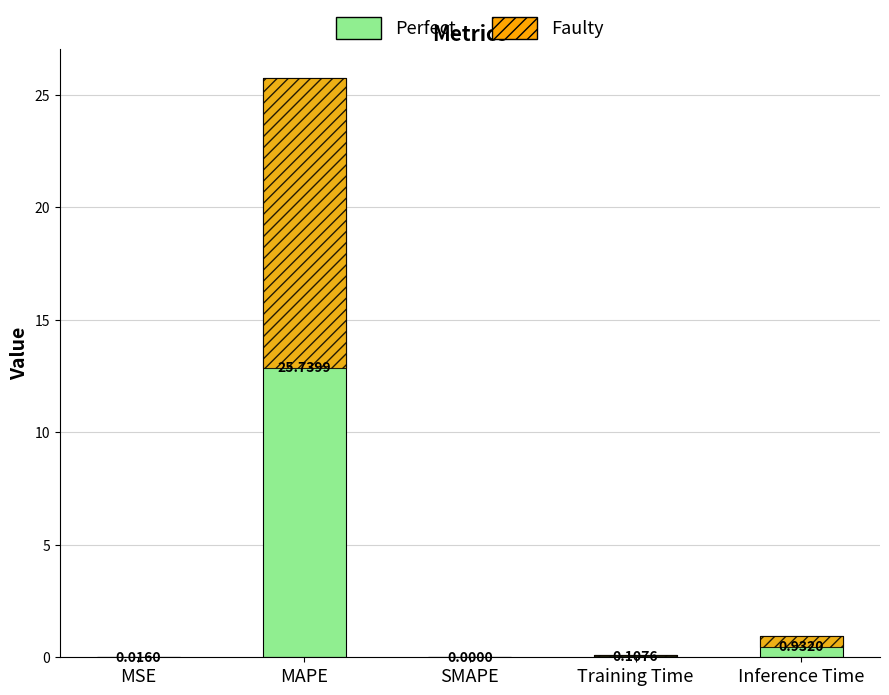

Reading right to left, list all the values displayed in this chart.

0.9	0.1	0.0	25.7	0.0